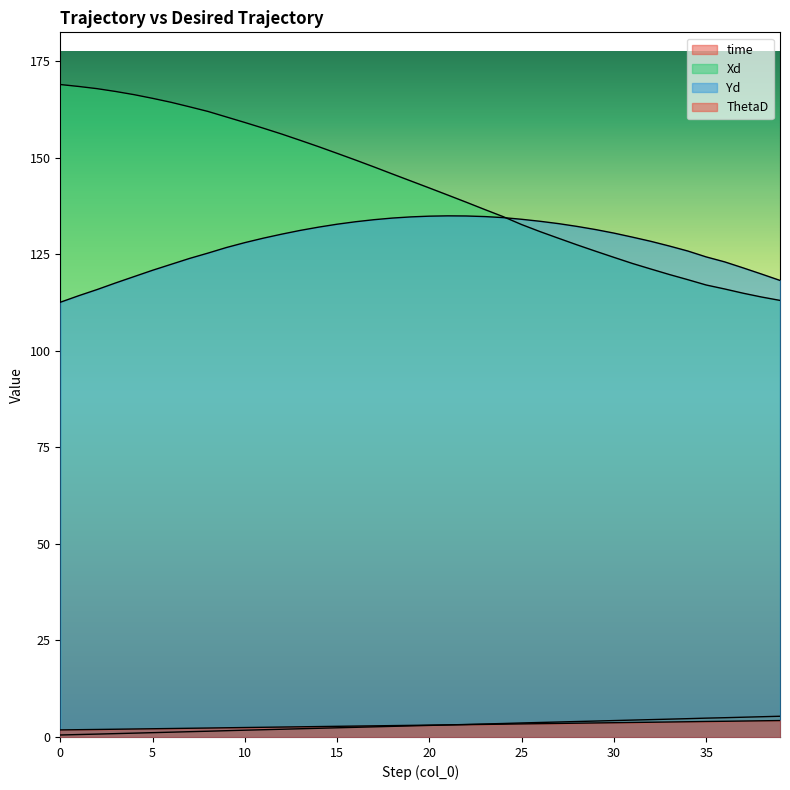

How many values in the time series exceed 2?

28